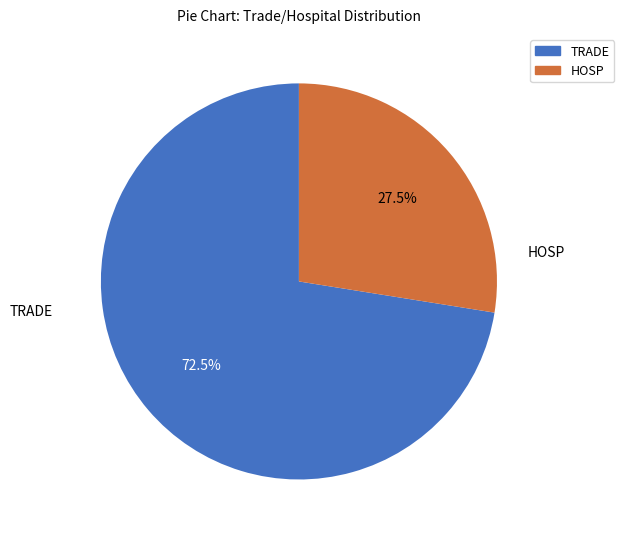

Approximately how many times larger is the value at TRADE compared to HOSP?

2.6